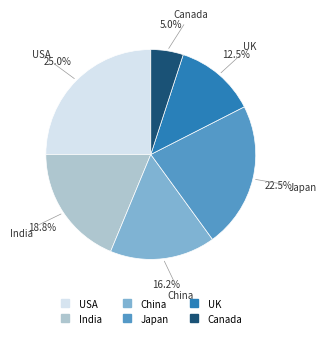

Count the number of slices in the pie.

6